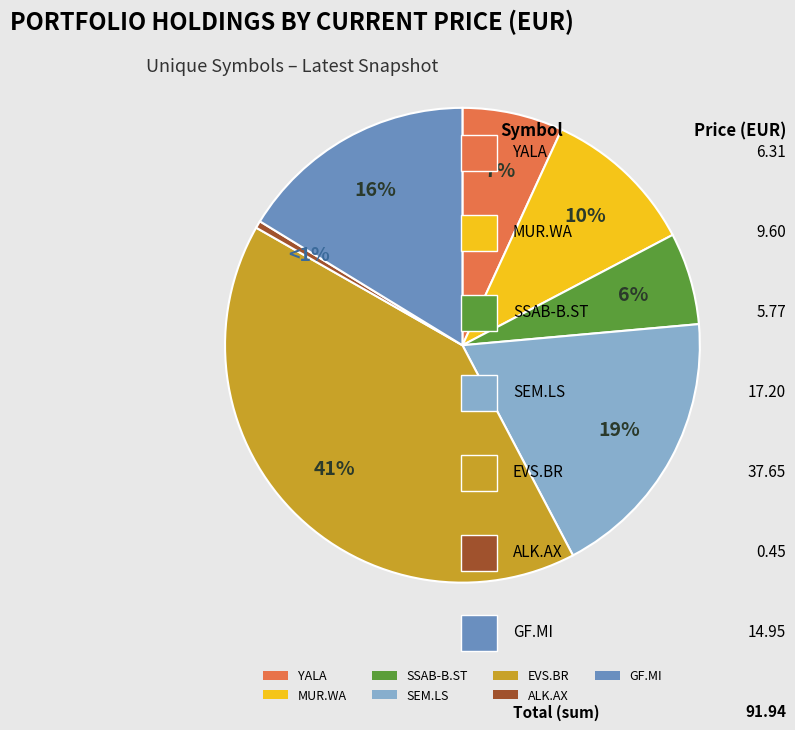

Is there any slice that represents more than half of the pie?

No